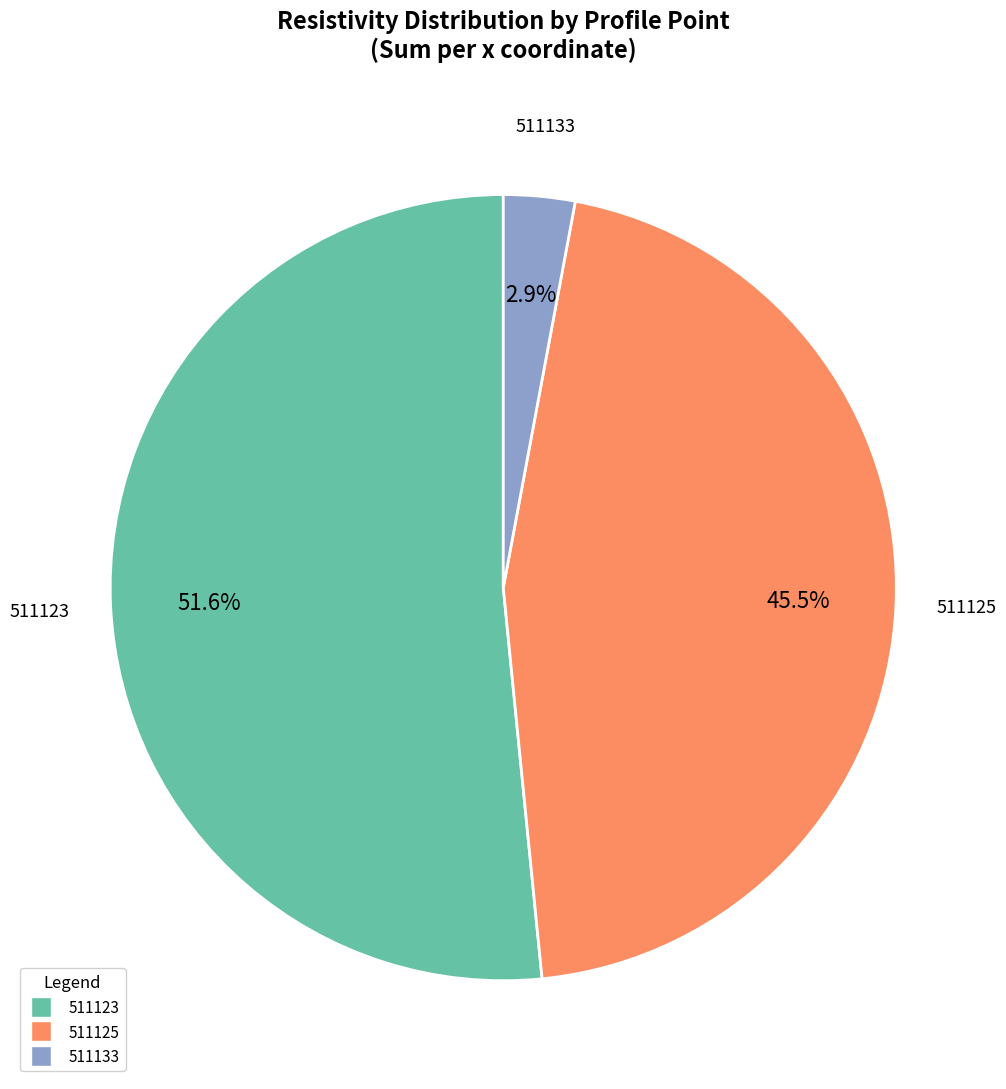

Is there a majority slice in this chart?

Yes